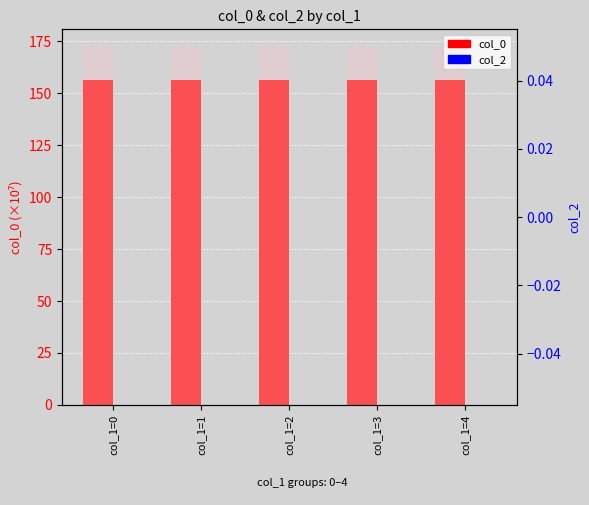

Reading left to right, list all the values displayed in this chart.

col_0: 156.3	156.5	156.5	156.5	156.5
col_2: 0.0	0.0	0.0	0.0	0.0